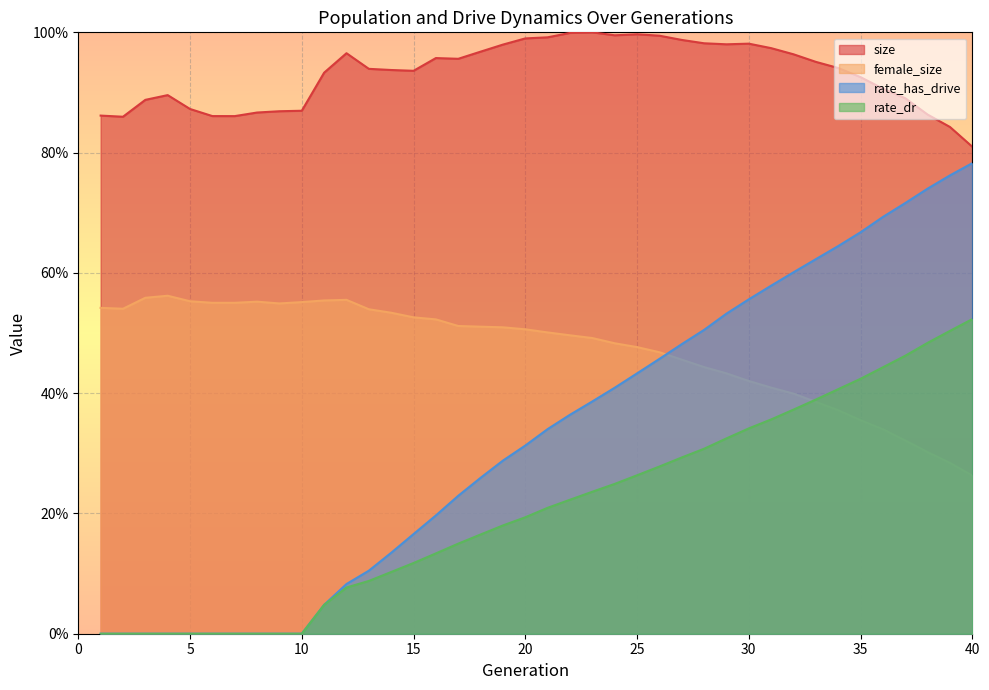

Rank the series by their average value, from highest to lowest.

size, female_size, rate_has_drive, rate_dr